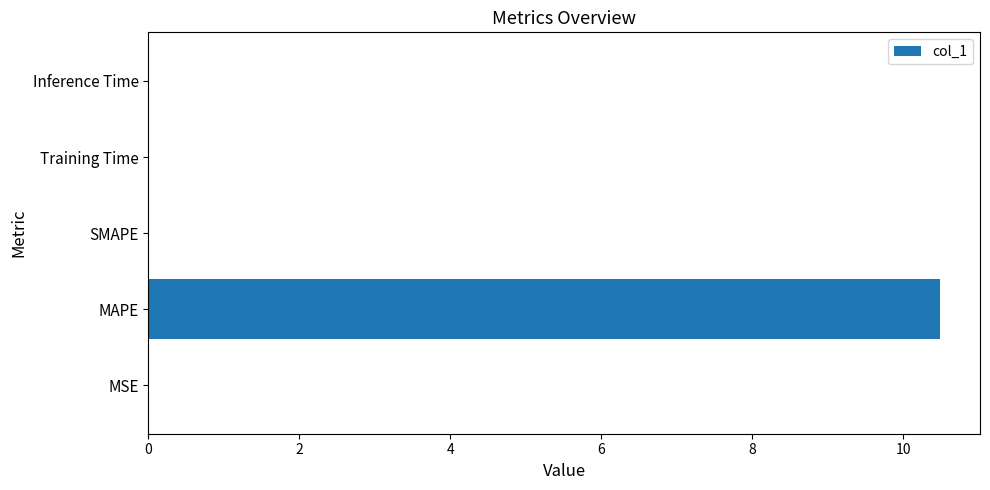

True or false: the data shows 0.0 at Training Time.

True